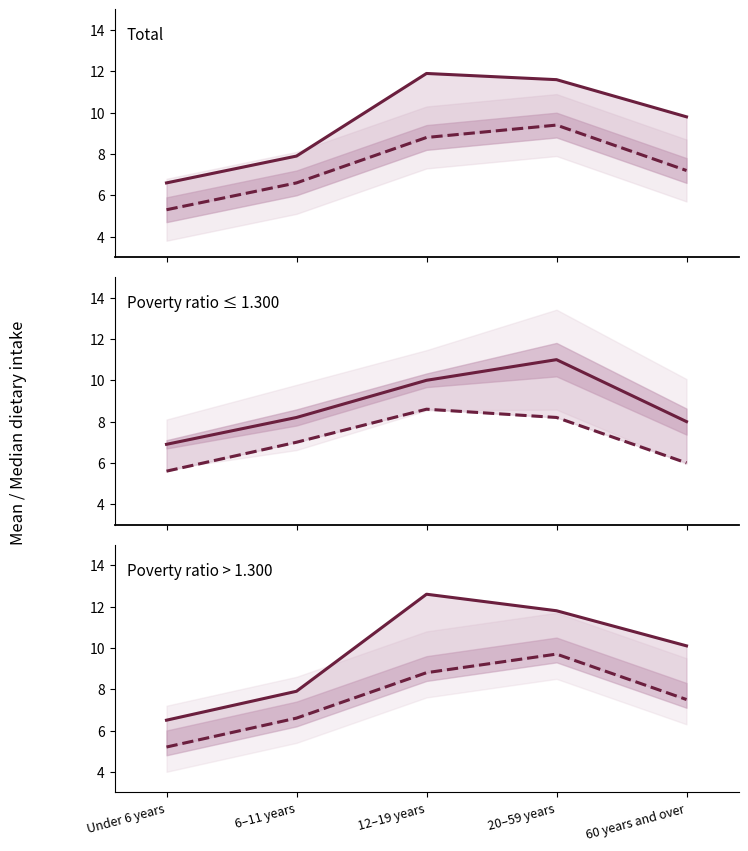

How many intersections are there between Poverty ratio ≤ 1.300 : Mean and Total : Mean?

1